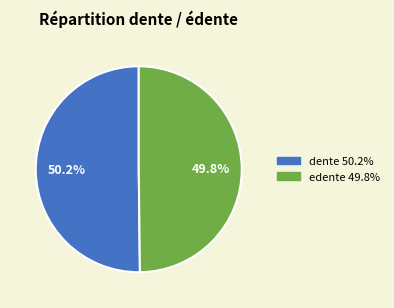

To the nearest percent, what is the combined percentage of edente and dente?

100%